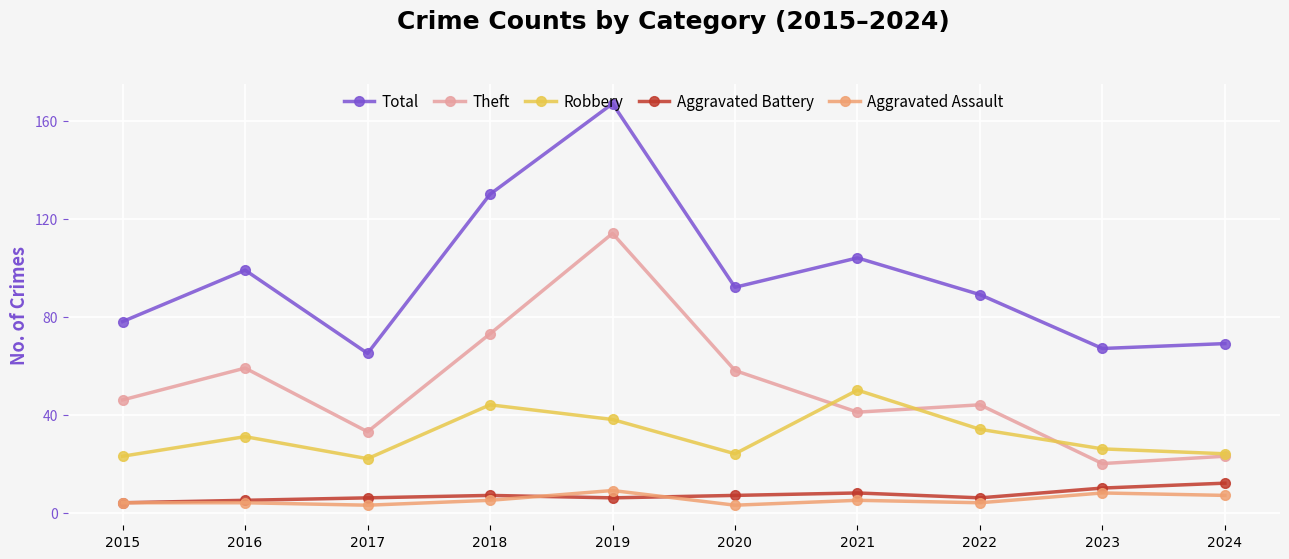

At how many categories does at least one series exceed 22?

10